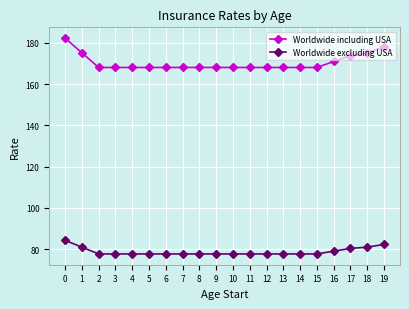

List the series in order of their overall mean, highest first.

Worldwide including USA, Worldwide excluding USA